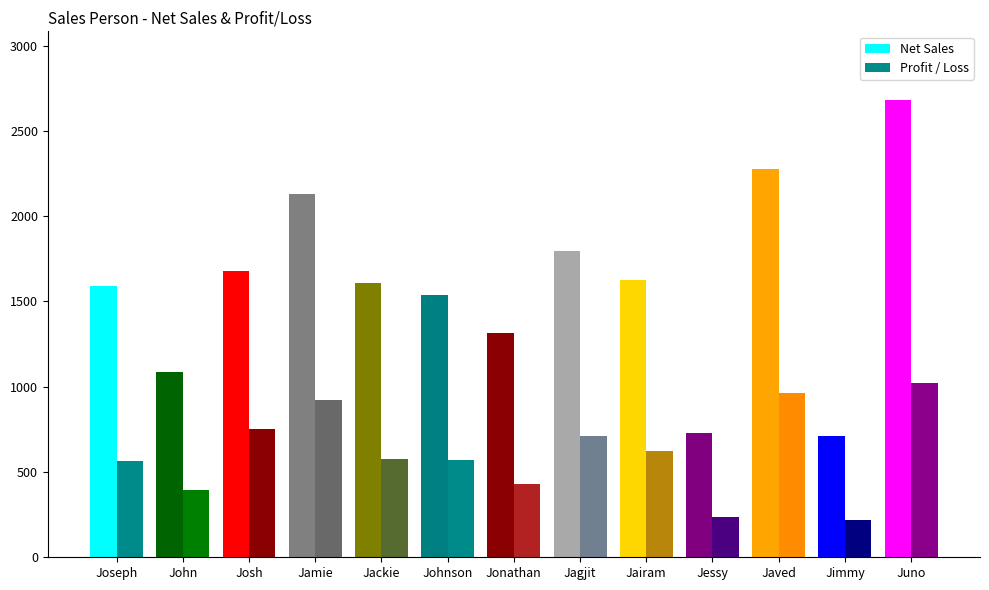

The value of Net Sales at Jairam is 975.6. True or false?

False